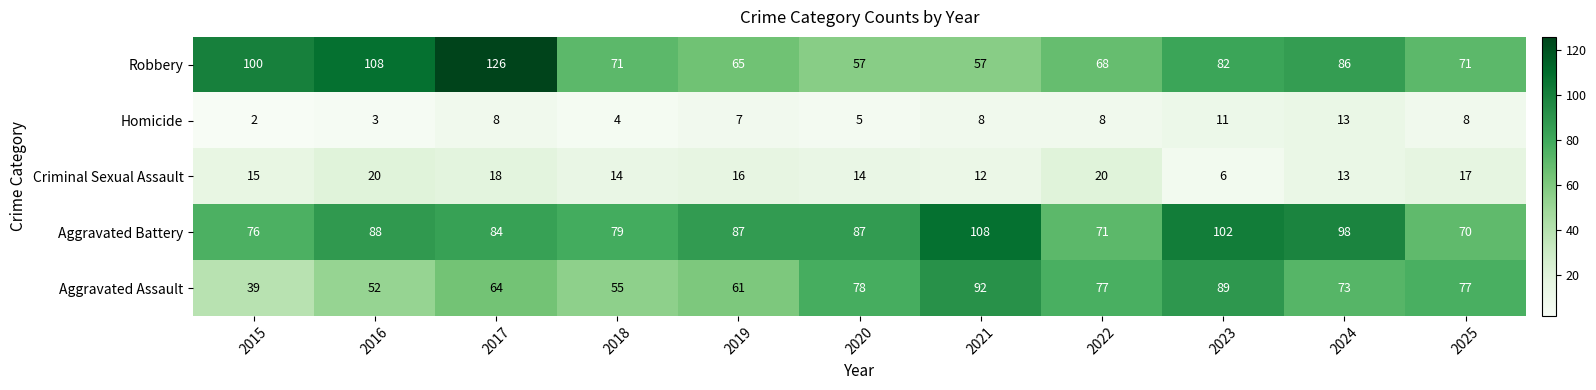

Which series has the largest range (max minus min)?

Robbery